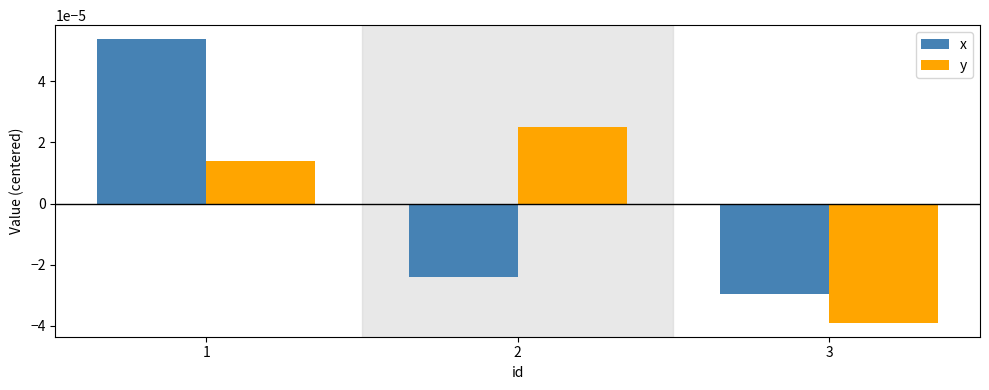

Rank the series by their maximum value, from highest to lowest.

x, y